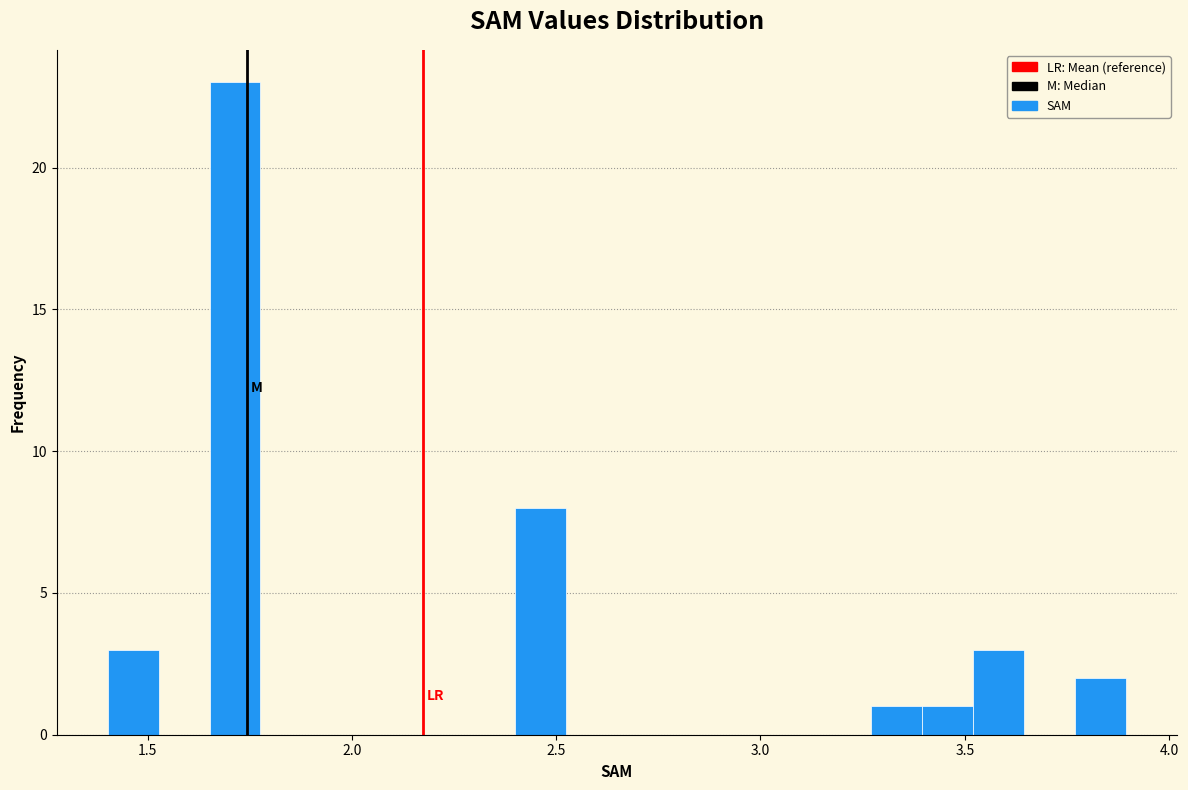

Around what value on the x-axis is the tallest bar? Give the approximate position of its centre, as read against the axis.

1.70